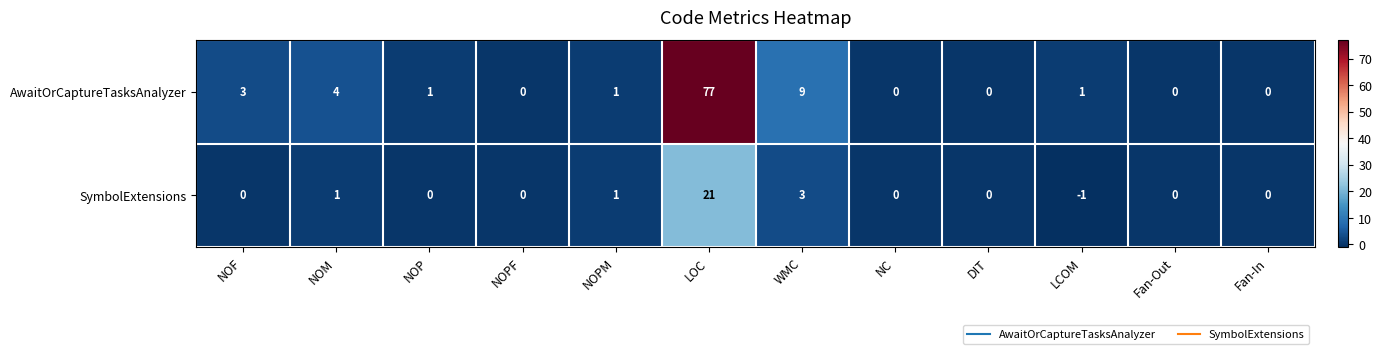

Reading left to right, list all the values displayed in this chart.

AwaitOrCaptureTasksAnalyzer: 3	4	1	0	1	77	9	0	0	1	0	0
SymbolExtensions: 0	1	0	0	1	21	3	0	0	-1	0	0